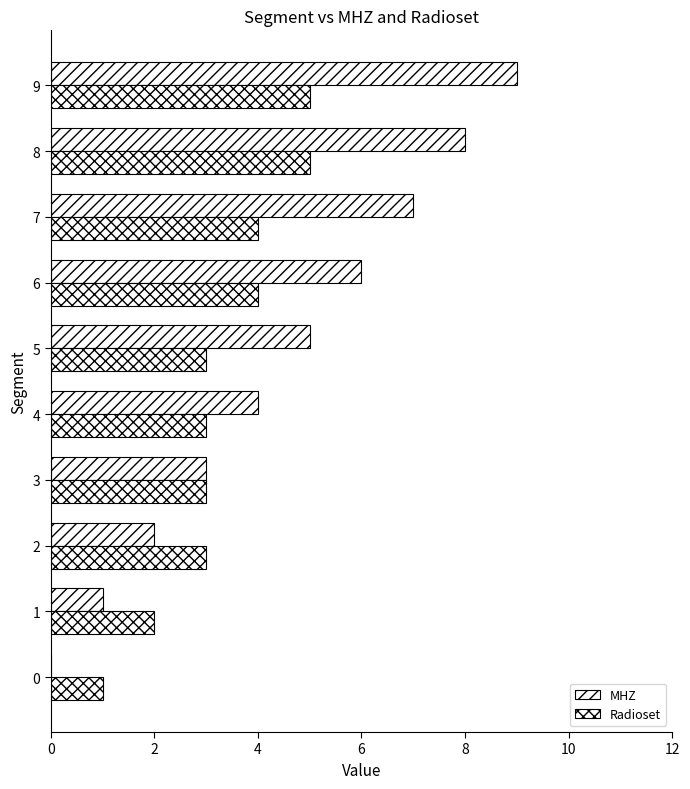

What is the maximum value shown in the chart?

9